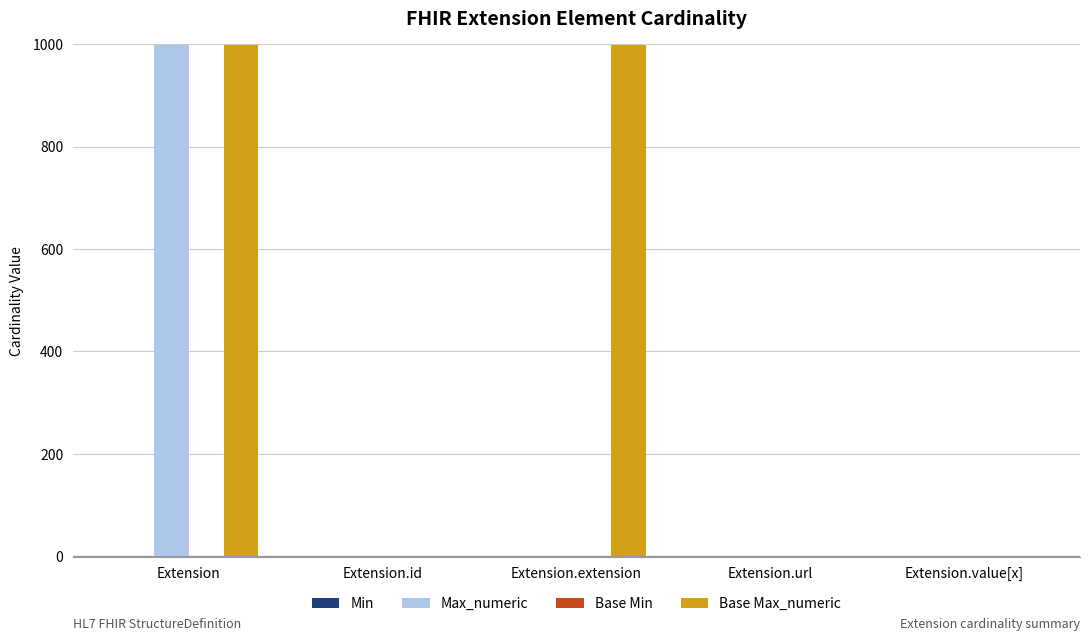

Which series changed the most between Extension.id and Extension.extension?

Base Max_numeric